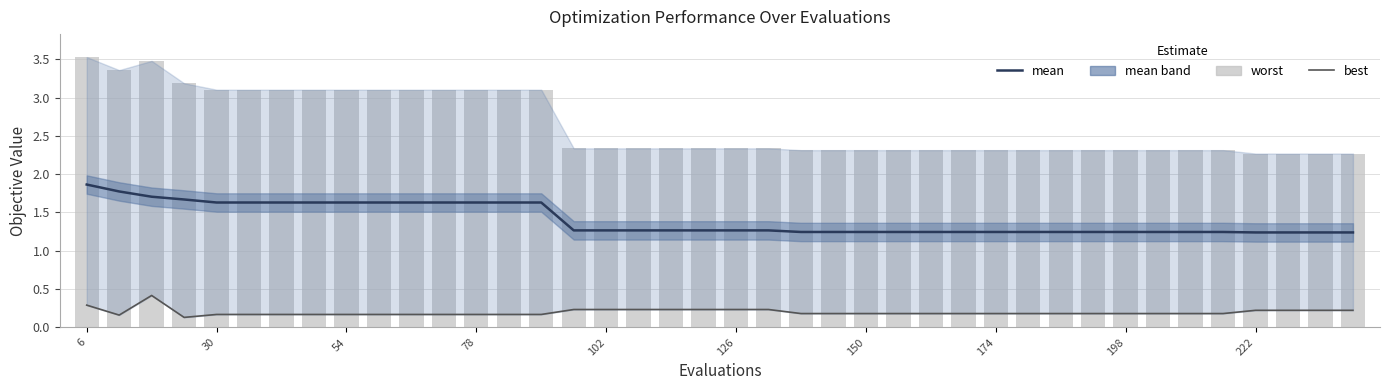

At which category does the chart reach its peak across all series?

6